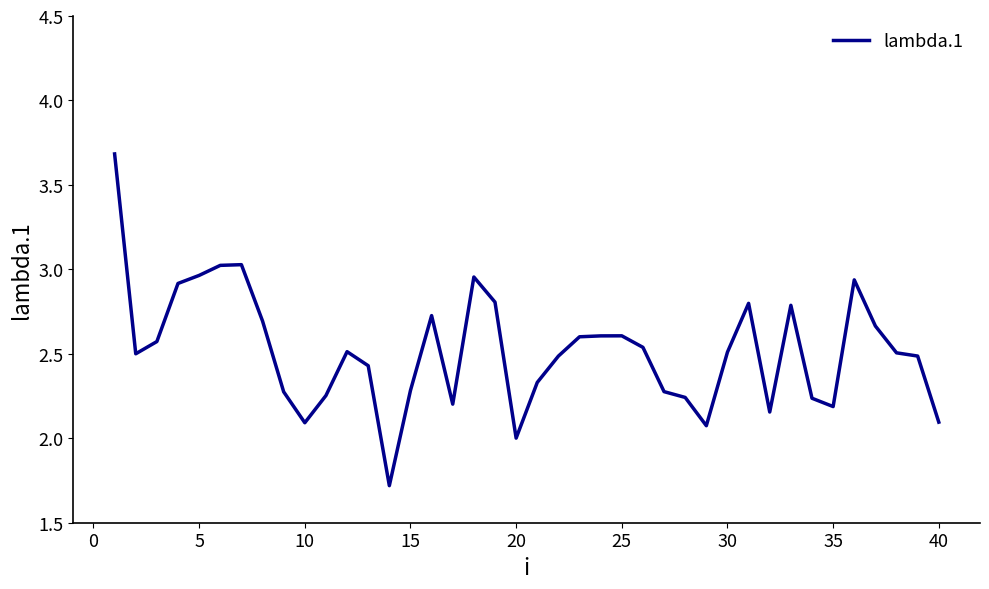

What is the greatest value displayed?

3.7